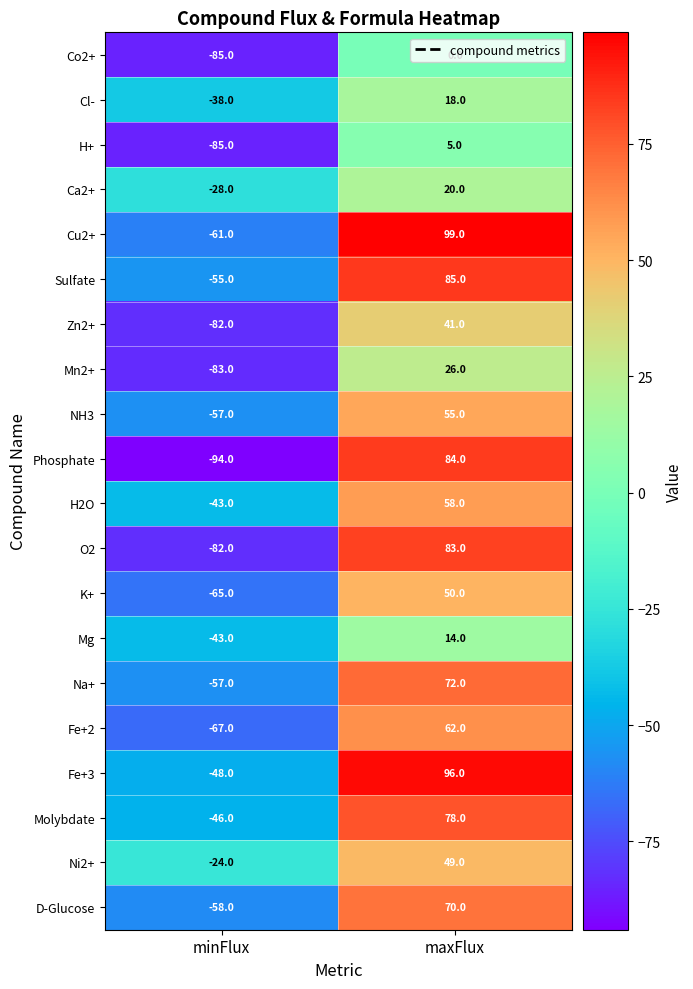

Which series has the largest total across all categories?

Fe+3